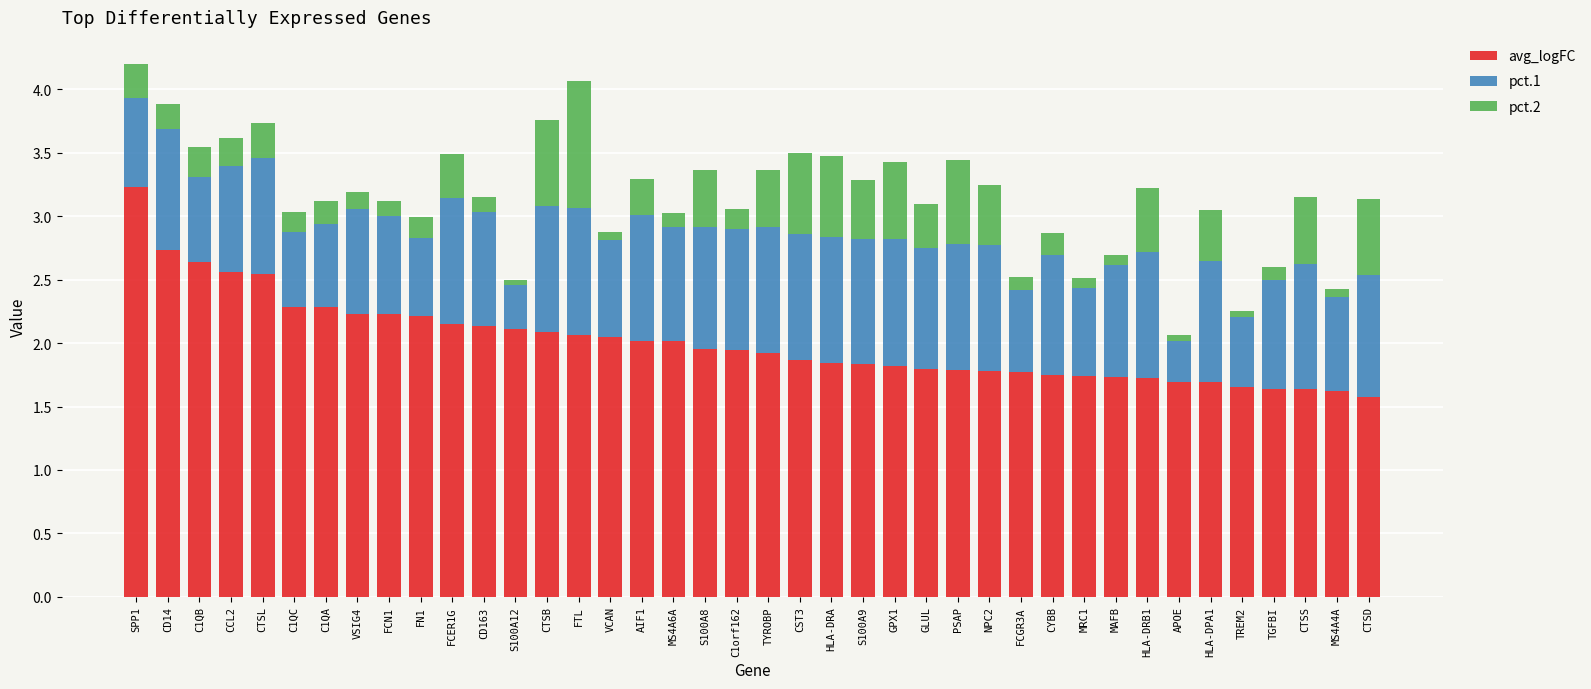

At which label does avg_logFC reach its peak?

SPP1